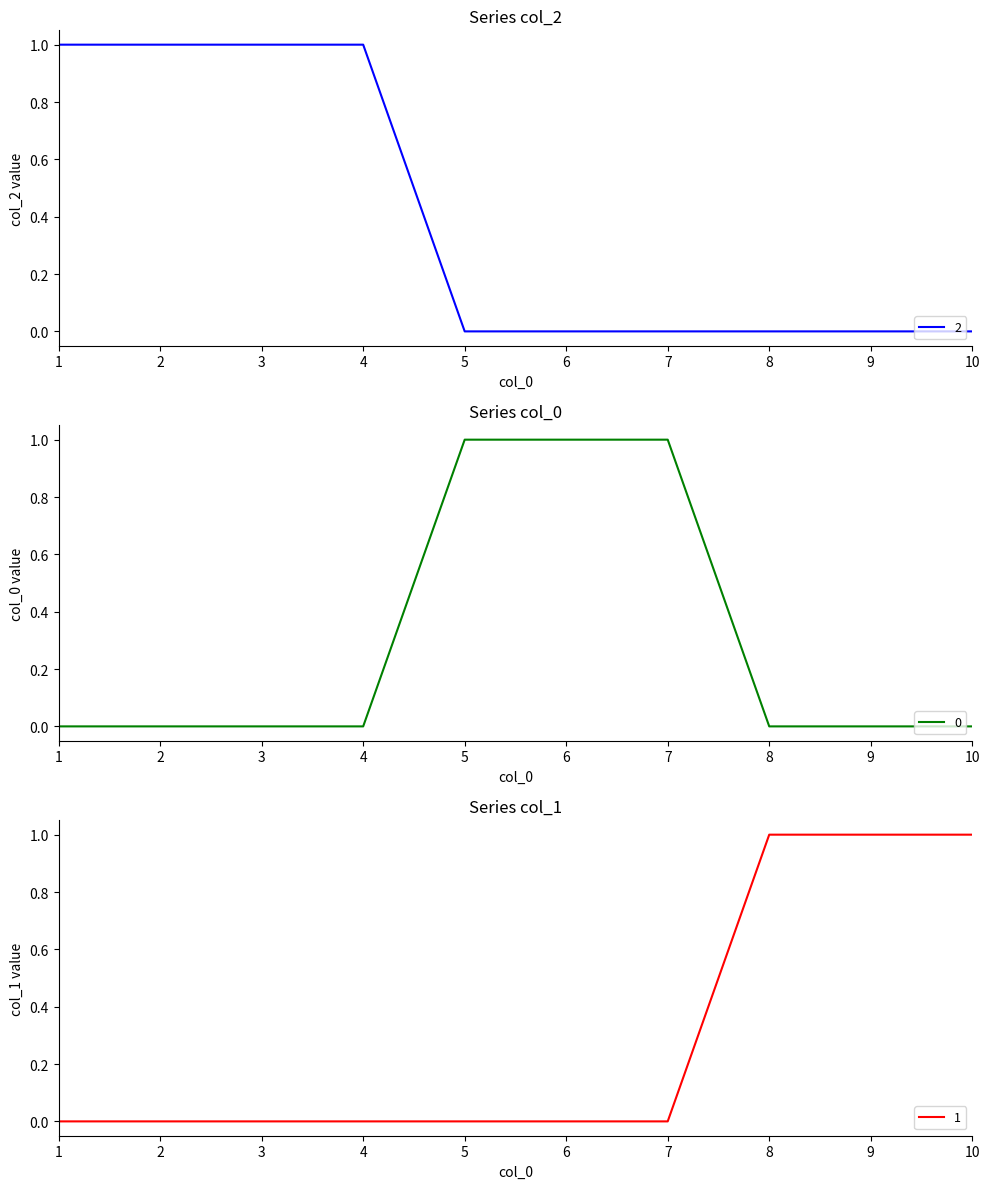

How many intersections are there between 2 and 0?

1